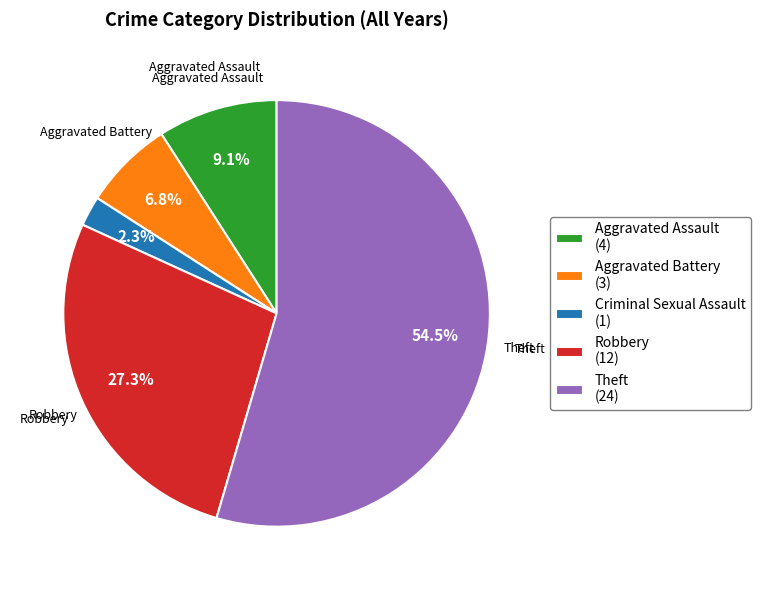

Rank the categories by value from lowest to highest.

Criminal Sexual Assault, Aggravated Battery, Aggravated Assault, Robbery, Theft